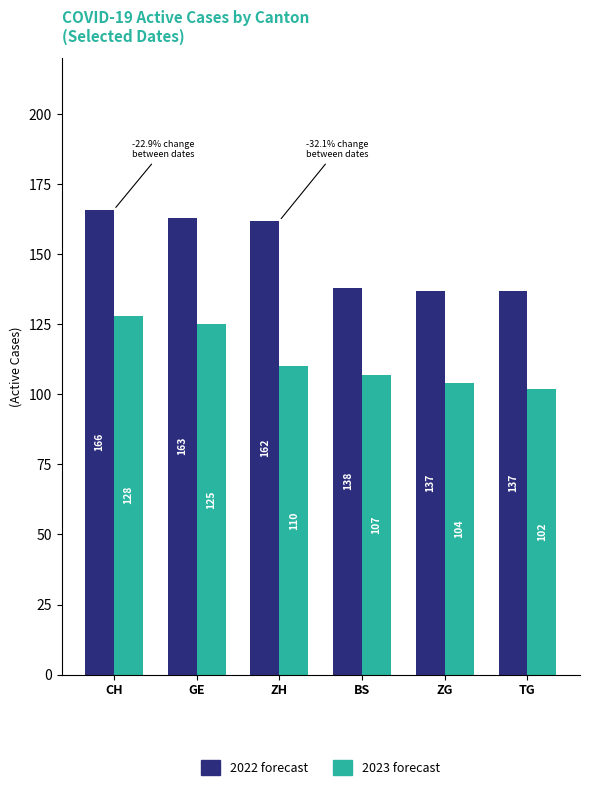

Reading left to right, list all the values displayed in this chart.

2022 forecast: CH=166	GE=163	ZH=162	BS=138	ZG=137	TG=137
2023 forecast: CH=128	GE=125	ZH=110	BS=107	ZG=104	TG=102